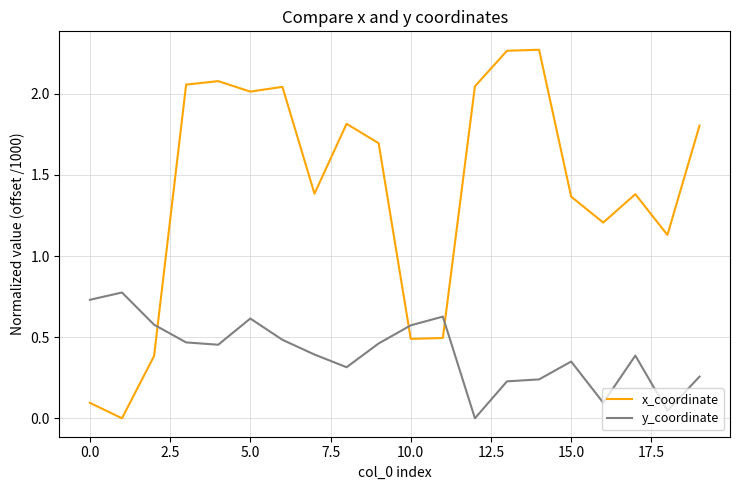

Does the chart display data point markers on the line(s)?

No